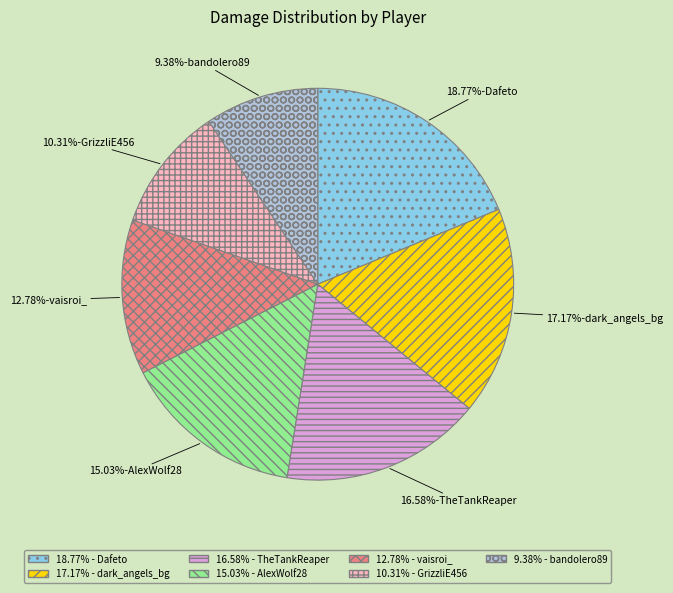

Is there any slice that represents more than half of the pie?

No